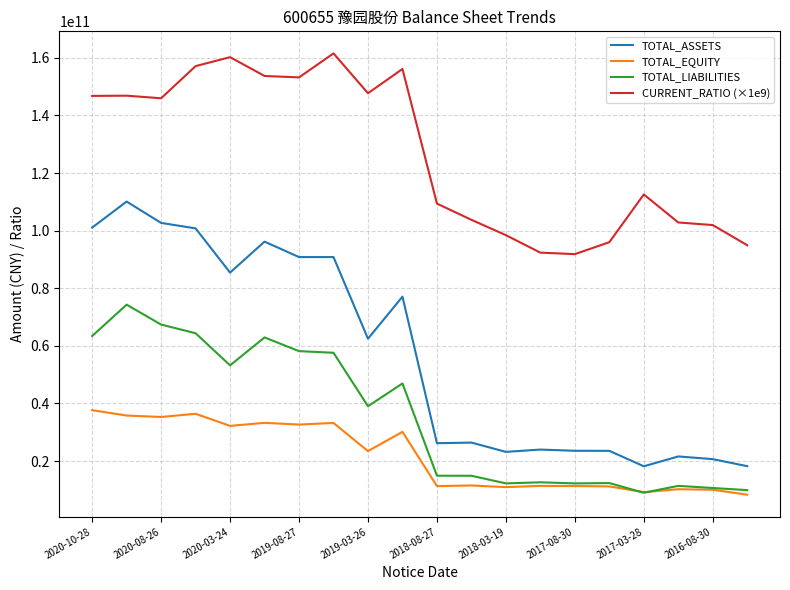

True or false: CURRENT_RATIO (×1e9) and TOTAL_EQUITY intersect in this chart.

False